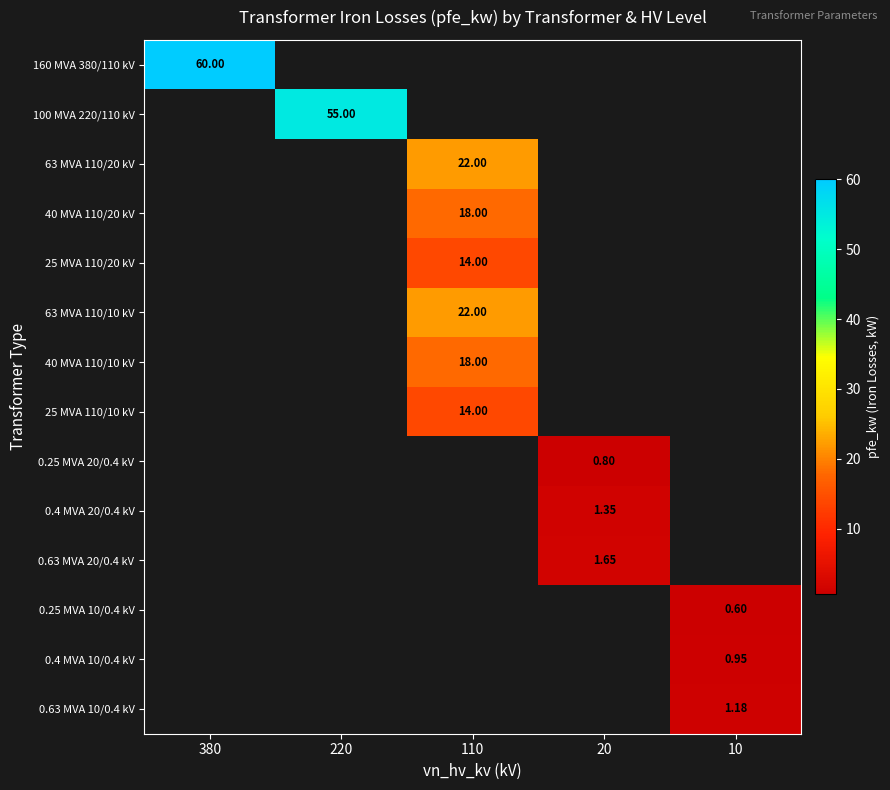

What is the total value across all series at 220?

55.0